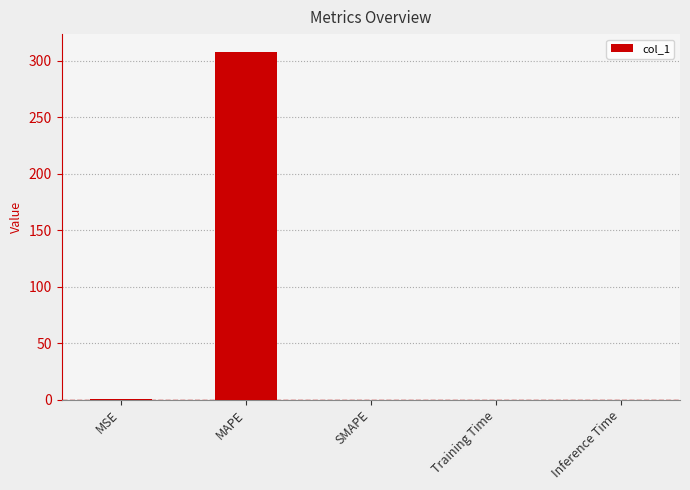

Is it true that the value at Inference Time is 0.0?

True